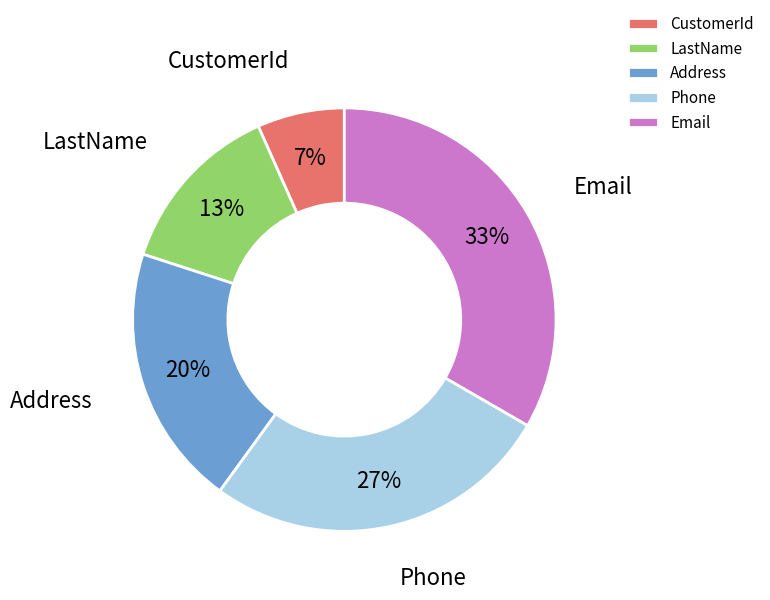

To the nearest percent, what is the average slice percentage?

20%